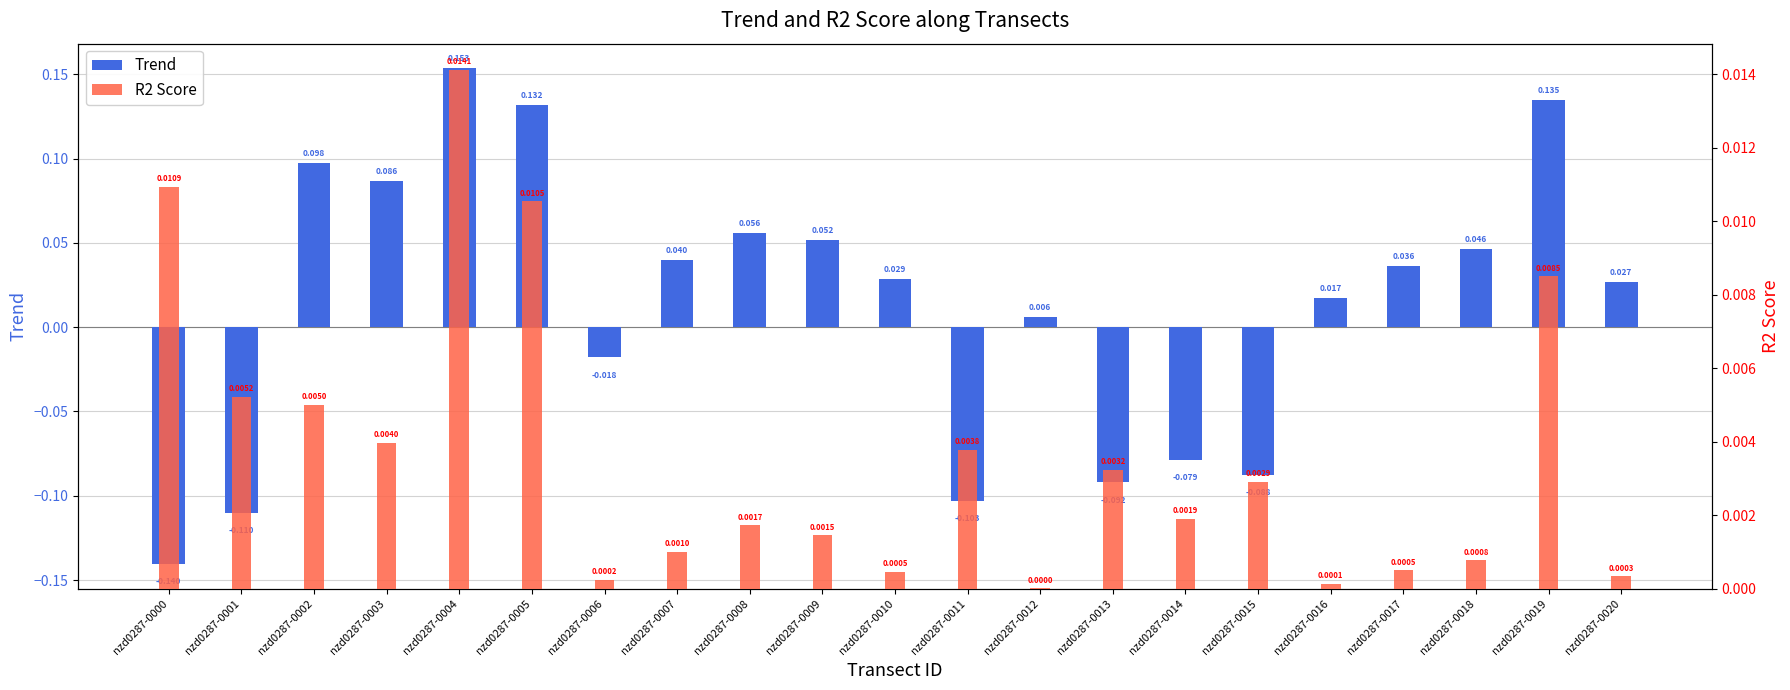

Reading left to right, what are all the values shown in this chart?

Trend: nzd0287-0000=-0.1	nzd0287-0001=-0.1	nzd0287-0002=0.1	nzd0287-0003=0.1	nzd0287-0004=0.2	nzd0287-0005=0.1	nzd0287-0006=-0.0	nzd0287-0007=0.0	nzd0287-0008=0.1	nzd0287-0009=0.1	nzd0287-0010=0.0	nzd0287-0011=-0.1	nzd0287-0012=0.0	nzd0287-0013=-0.1	nzd0287-0014=-0.1	nzd0287-0015=-0.1	nzd0287-0016=0.0	nzd0287-0017=0.0	nzd0287-0018=0.0	nzd0287-0019=0.1	nzd0287-0020=0.0
R2 Score: nzd0287-0000=0.0	nzd0287-0001=0.0	nzd0287-0002=0.0	nzd0287-0003=0.0	nzd0287-0004=0.0	nzd0287-0005=0.0	nzd0287-0006=0.0	nzd0287-0007=0.0	nzd0287-0008=0.0	nzd0287-0009=0.0	nzd0287-0010=0.0	nzd0287-0011=0.0	nzd0287-0012=0.0	nzd0287-0013=0.0	nzd0287-0014=0.0	nzd0287-0015=0.0	nzd0287-0016=0.0	nzd0287-0017=0.0	nzd0287-0018=0.0	nzd0287-0019=0.0	nzd0287-0020=0.0